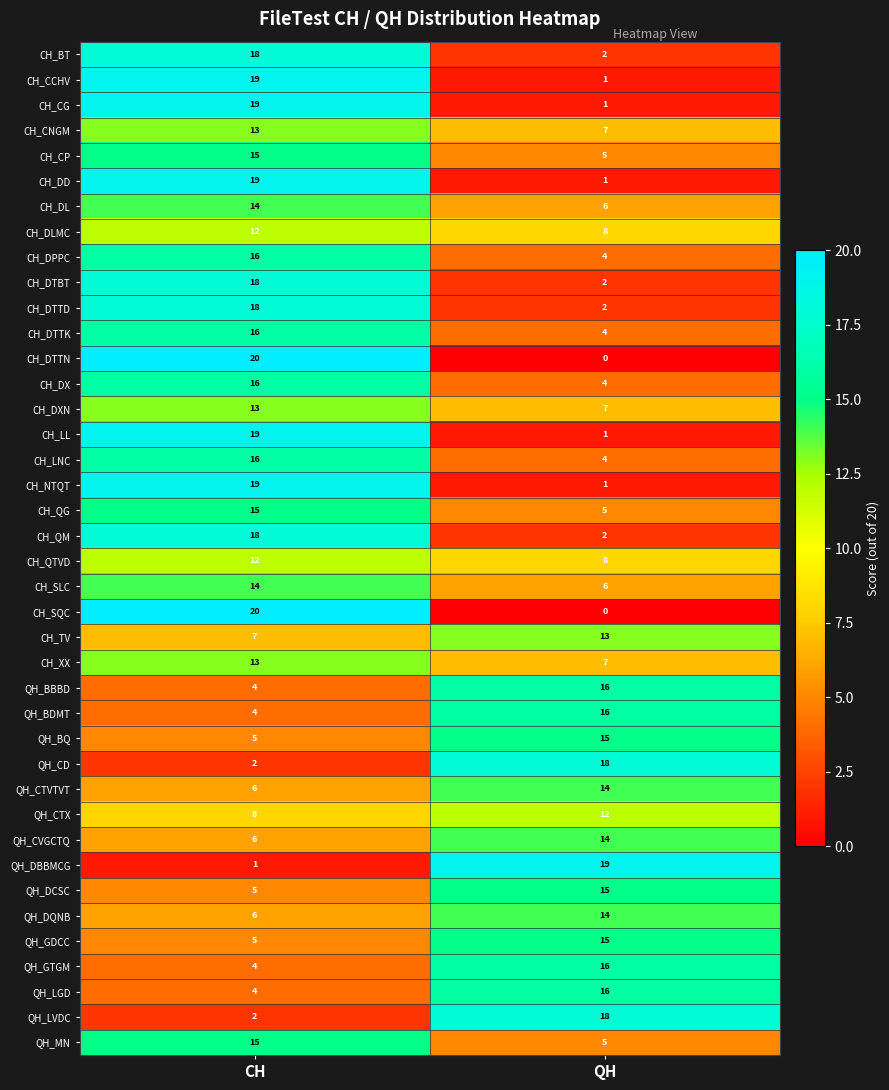

What is the greatest value displayed?

20